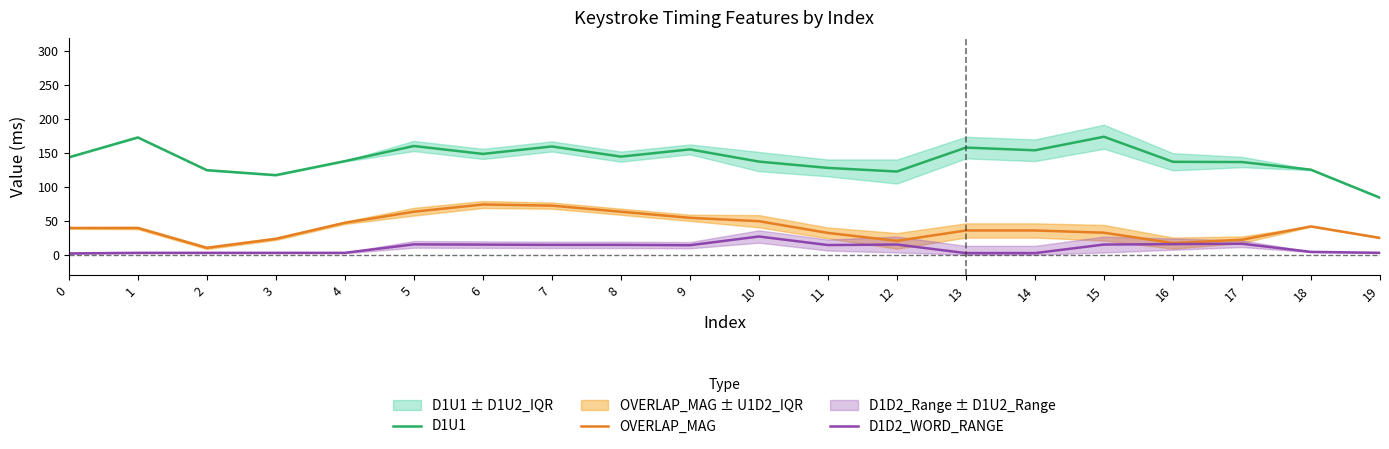

The OVERLAP_MAG series shows 22.0 at 17. True or false?

True